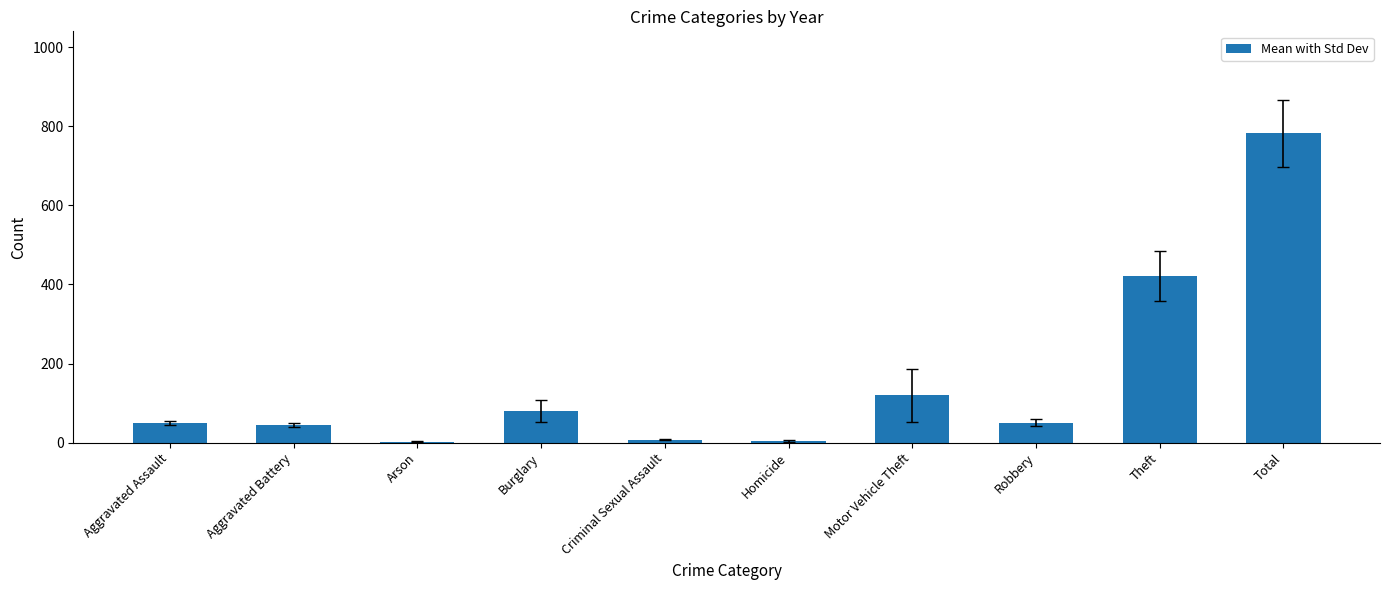

What is the change in value from Arson to Theft?

+418.7